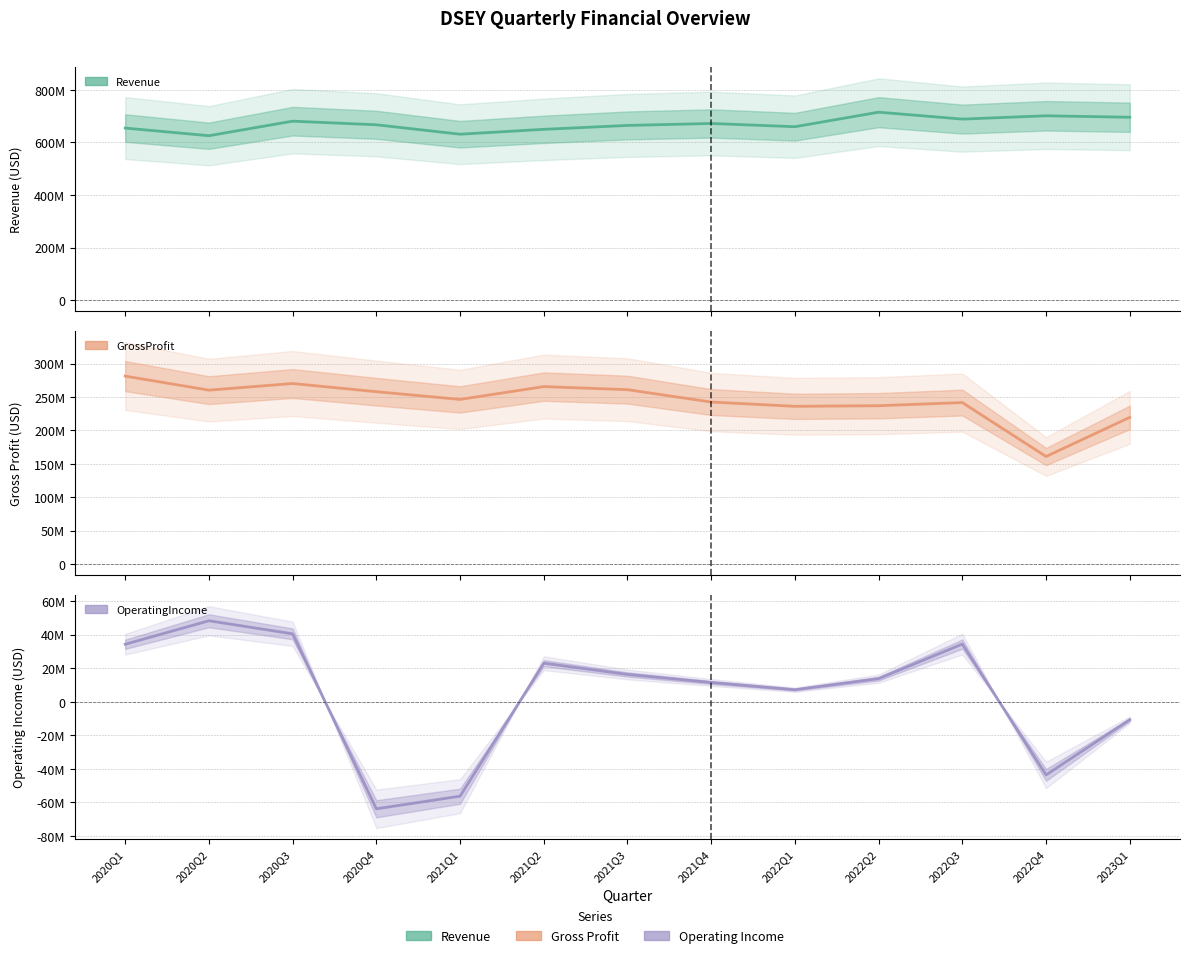

How many values in OperatingIncome are below zero?

4